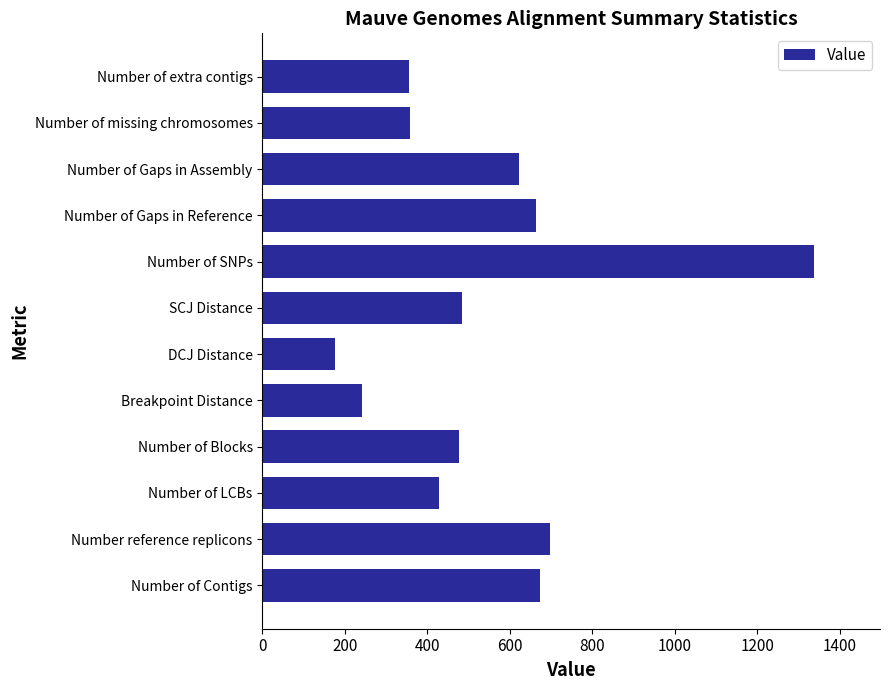

Does the chart contain stacked bars?

No